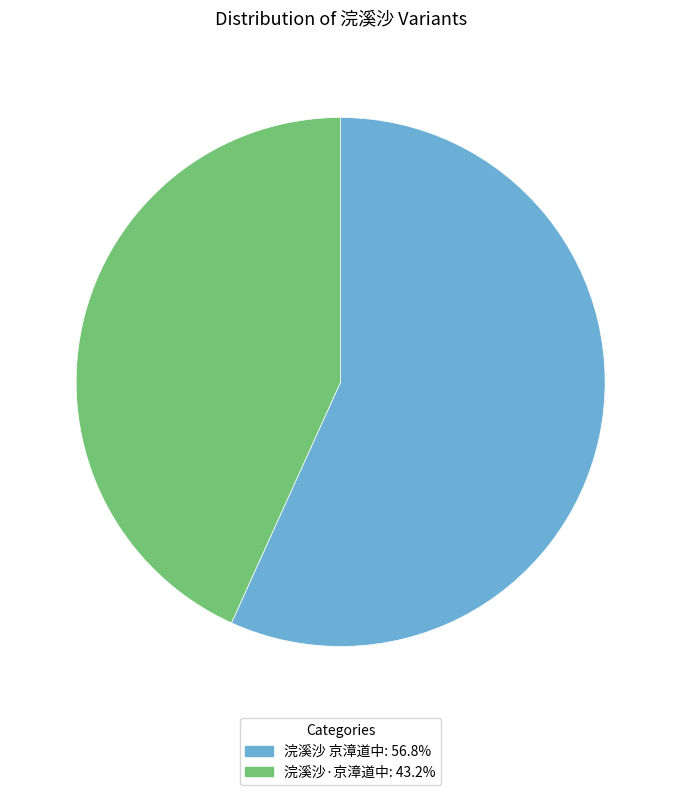

Which category accounts for the majority?

浣溪沙 京漳道中